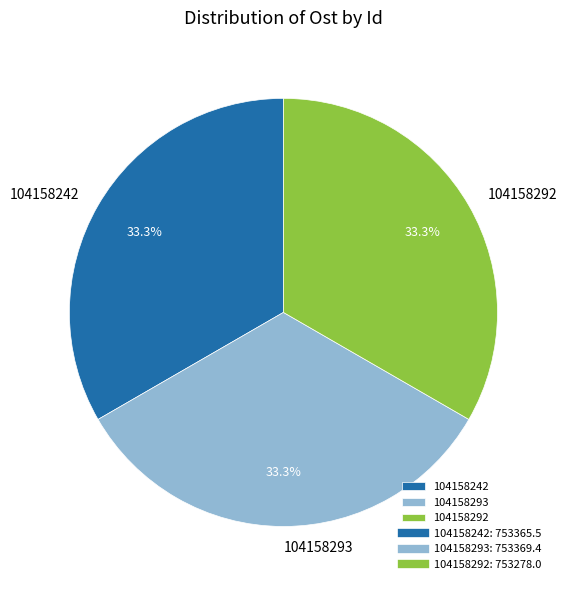

What percentage is NOT represented by 104158293?

66.7%